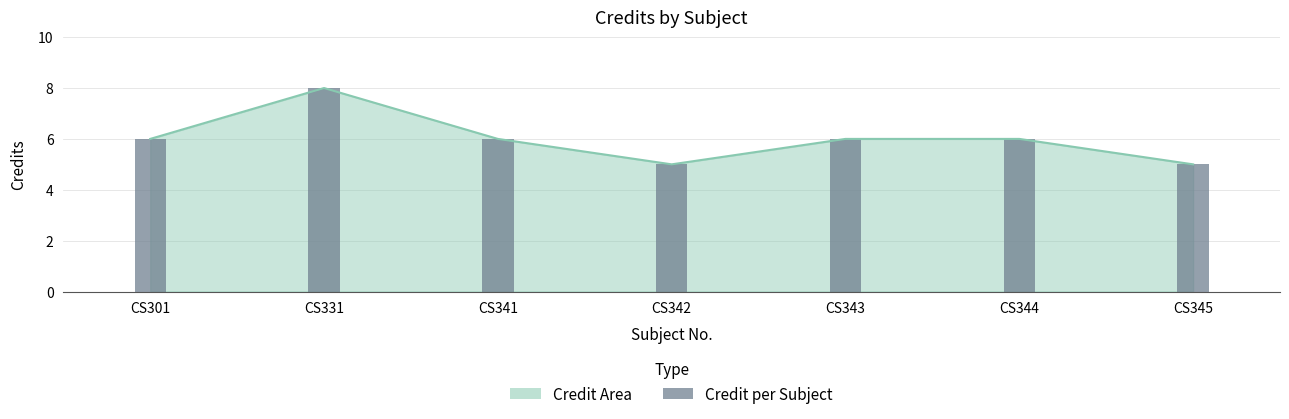

At which label does the data first exceed 6?

CS331